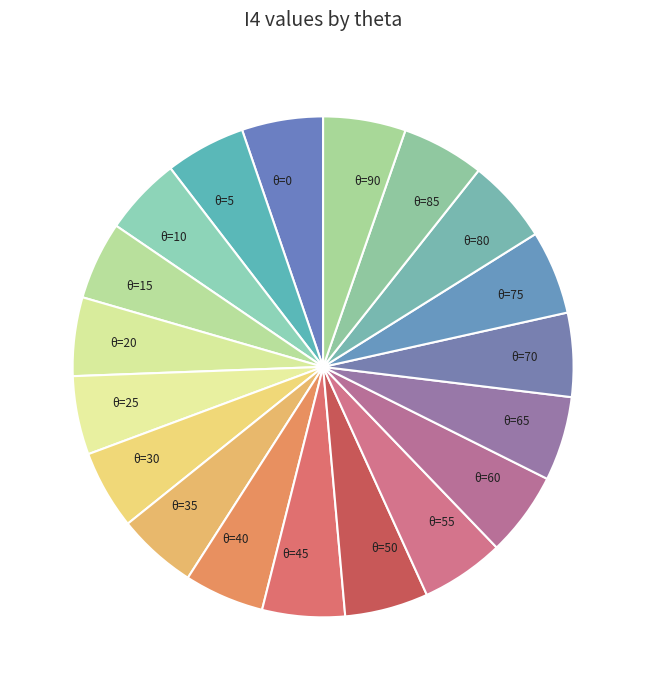

The θ=40 slice represents 5% of the pie. True or false?

True